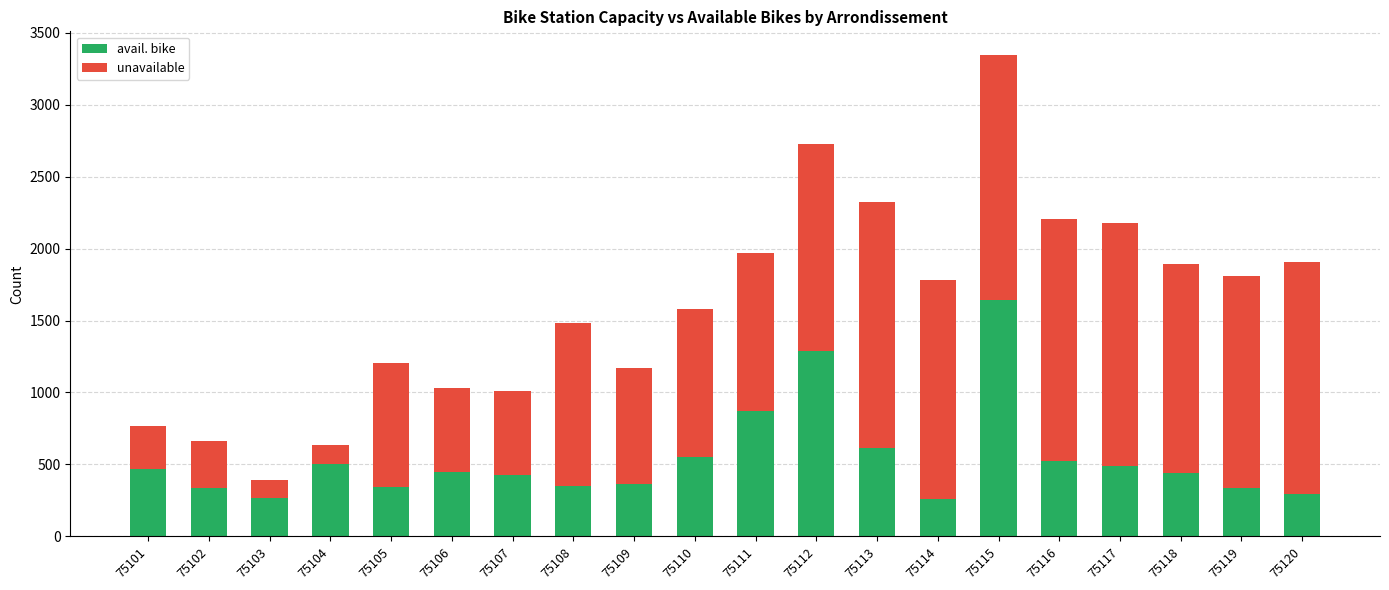

What is the total value across all series at 75112?

2726